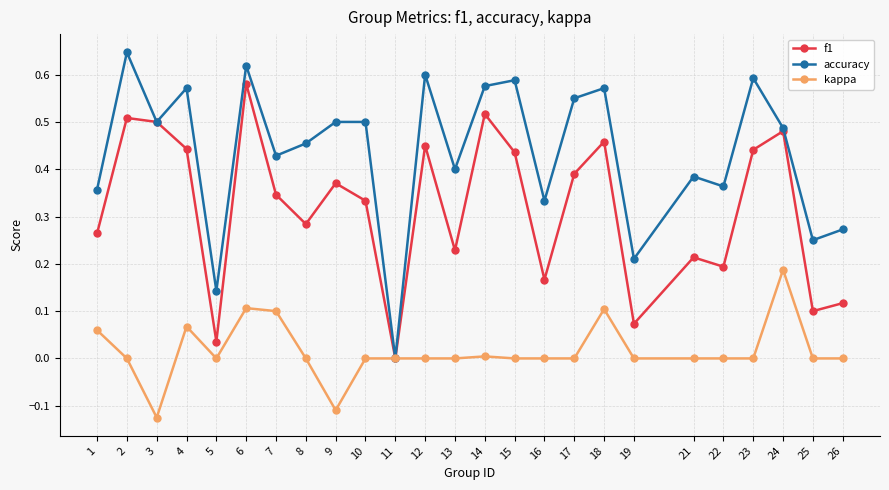

At which category does kappa reach its first local valley?

3